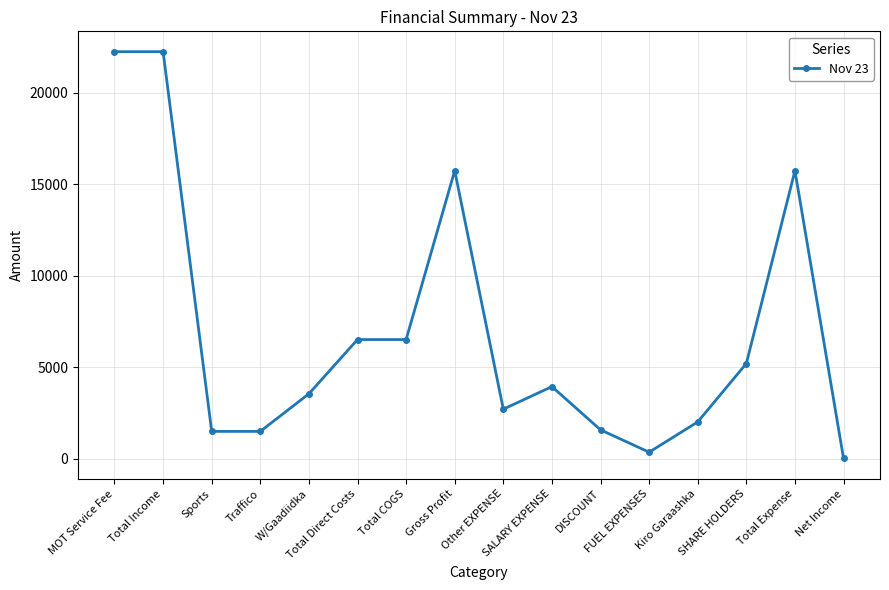

How many values are below 3930?

8